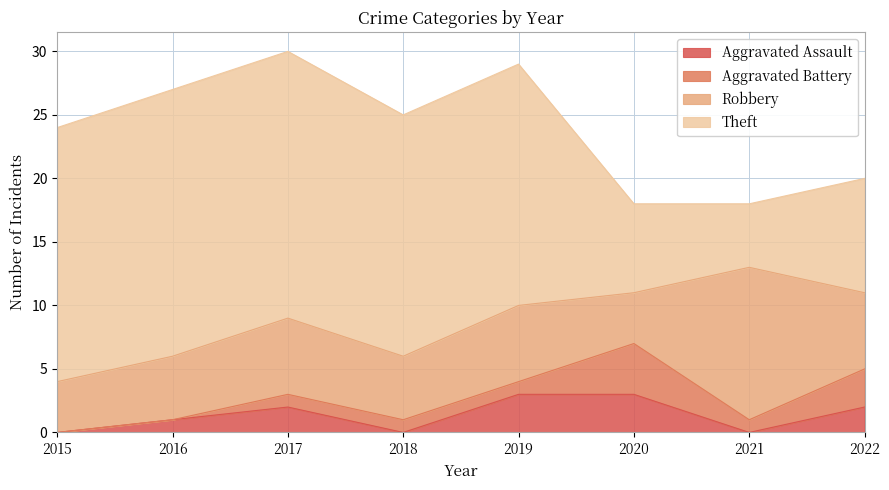

Rank the series by their maximum value, from lowest to highest.

Aggravated Assault, Aggravated Battery, Robbery, Theft